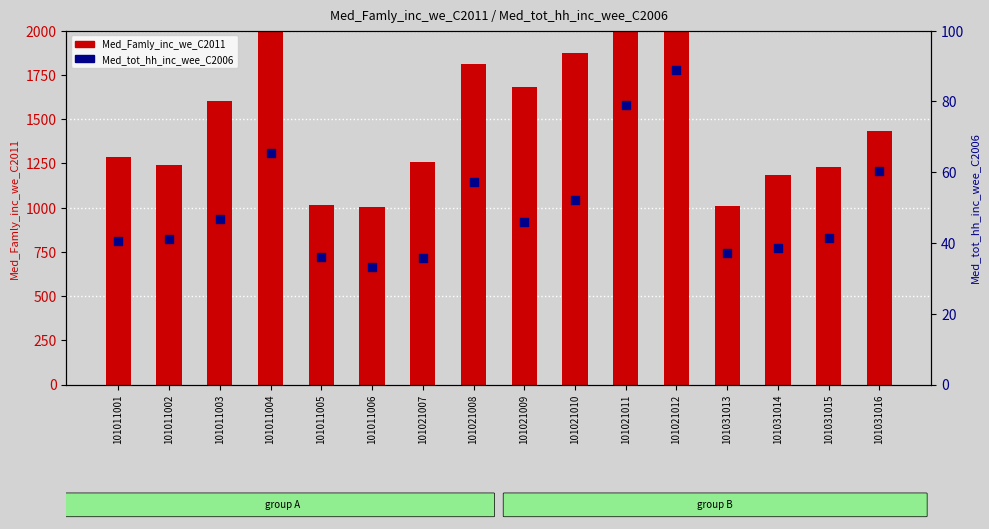

Which series has the largest Y range (max minus min)?

Med_Famly_inc_we_C2011